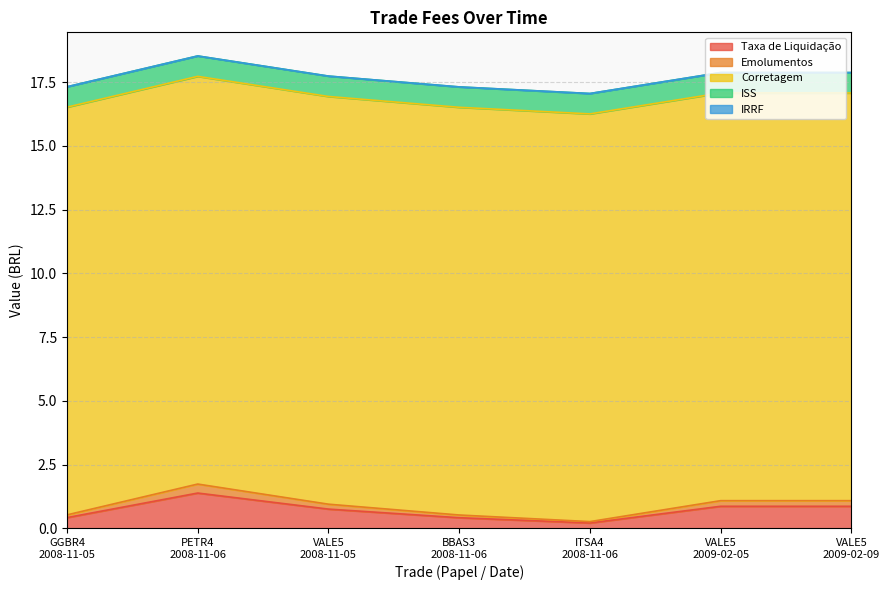

Rank the series at VALE5
2009-02-05 from lowest to highest value.

IRRF, Emolumentos, ISS, Taxa de Liquidação, Corretagem